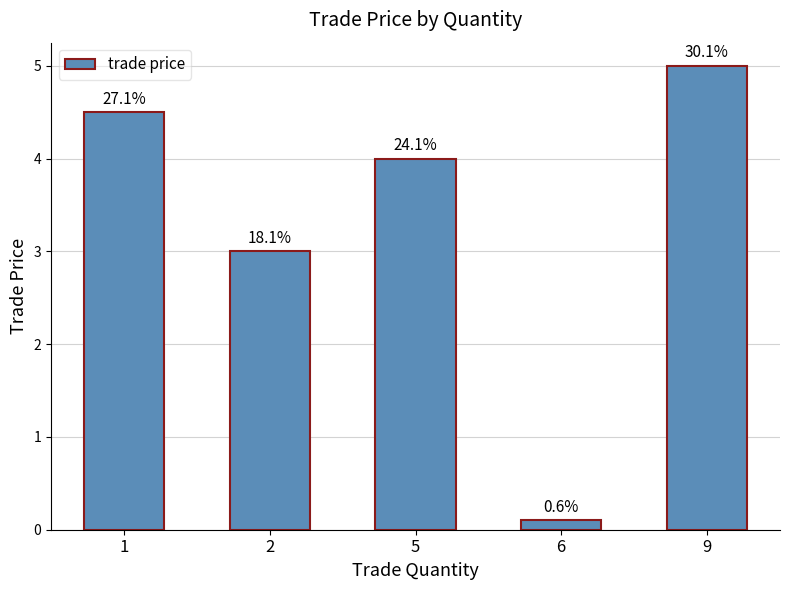

What is the maximum value shown in the chart?

5.0